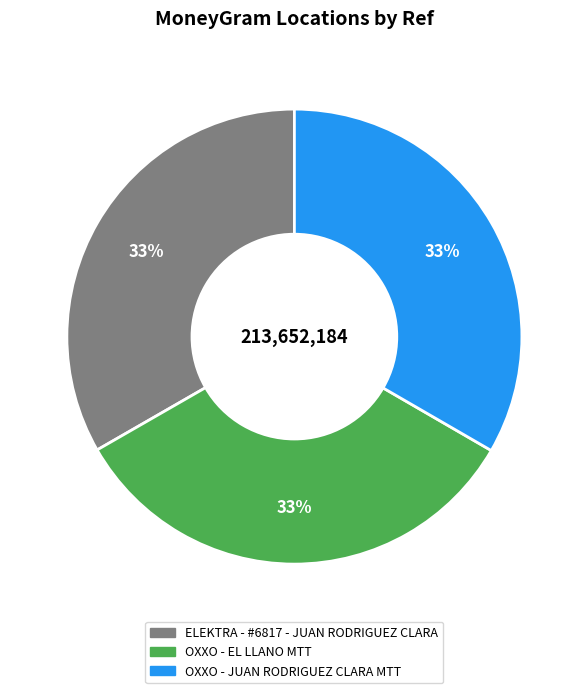

Combined, do OXXO - EL LLANO MTT and OXXO - JUAN RODRIGUEZ CLARA MTT account for over 50%?

Yes